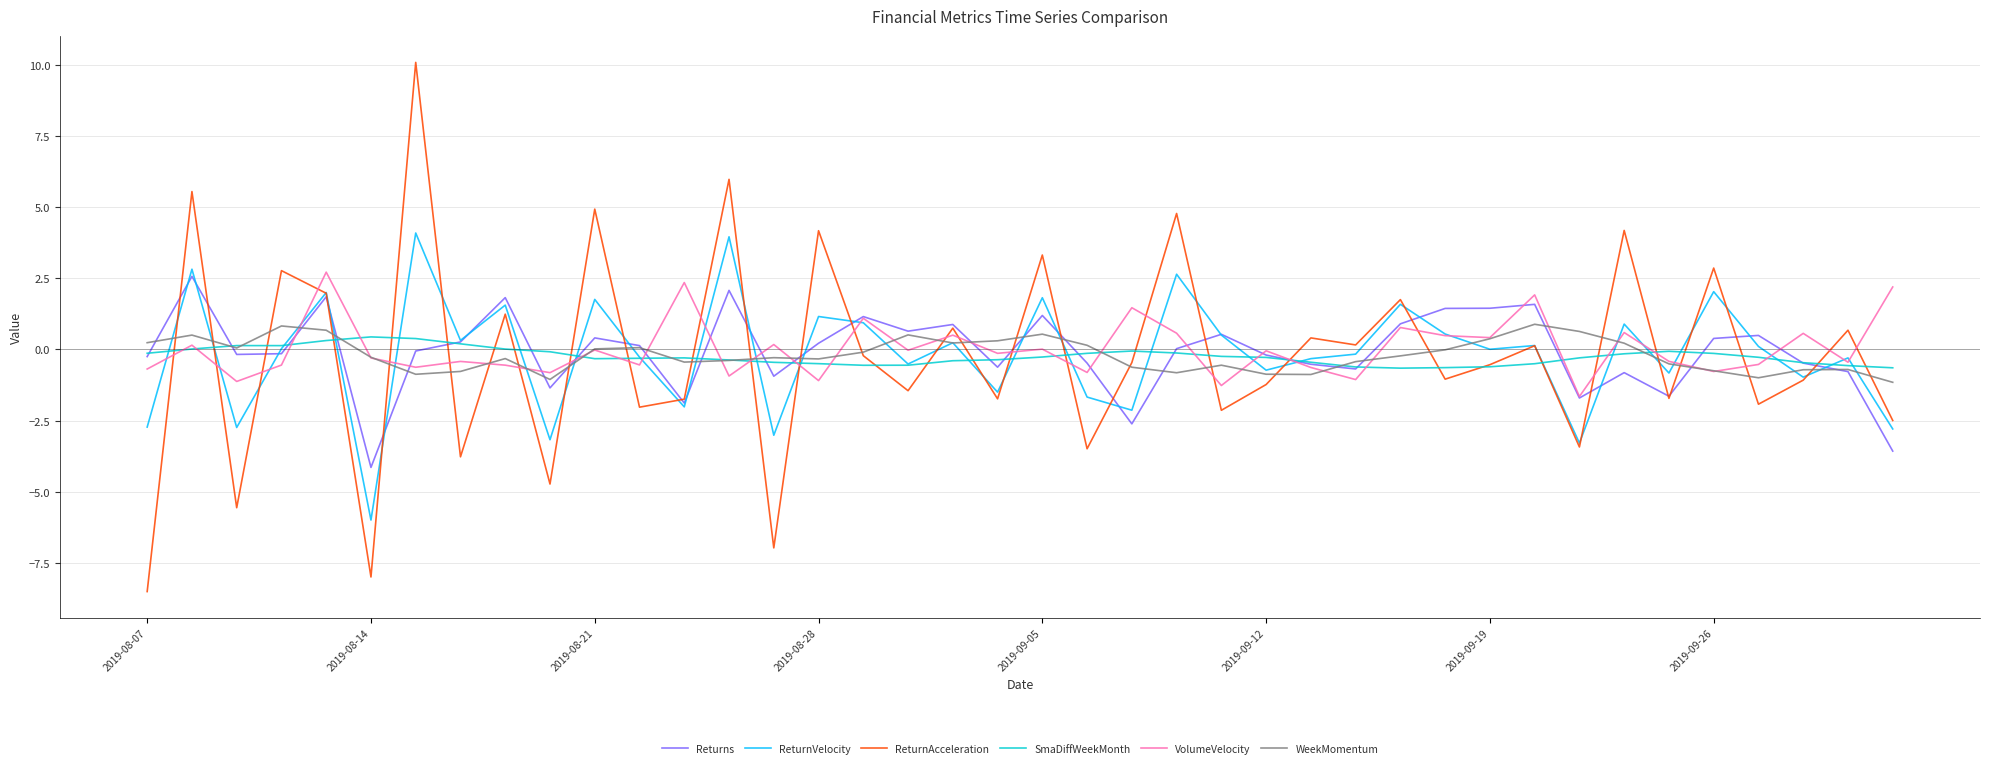

What is the greatest value displayed?

10.1